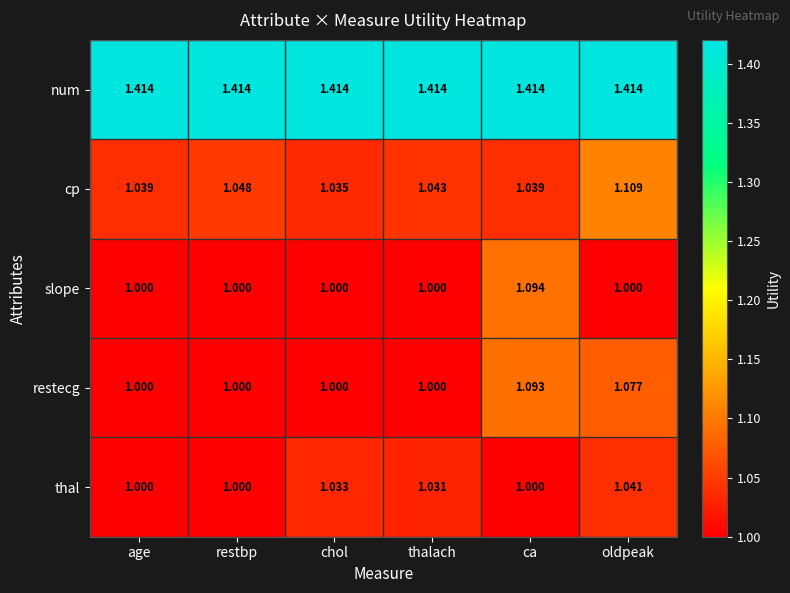

Which category has the highest value in the slope series?

ca